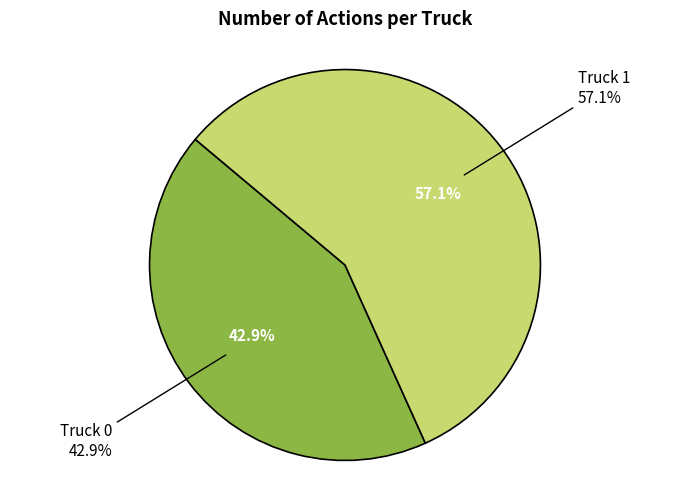

Which slice is the largest?

Truck 1